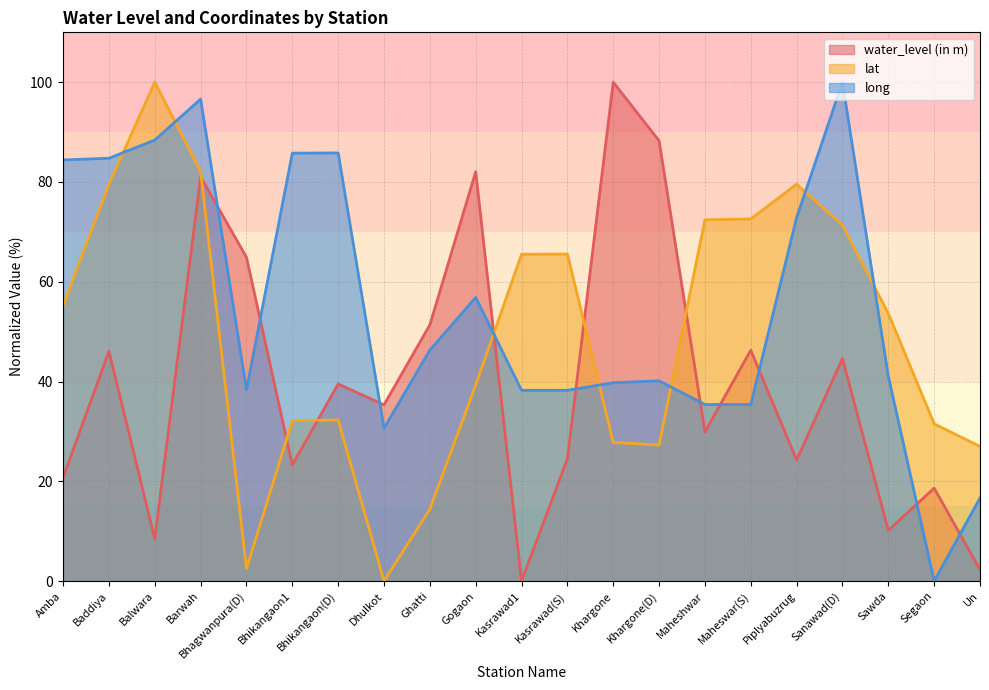

What is the difference between the water_level (in m) values at Bhagwanpura(D) and Ghatti?

13.5